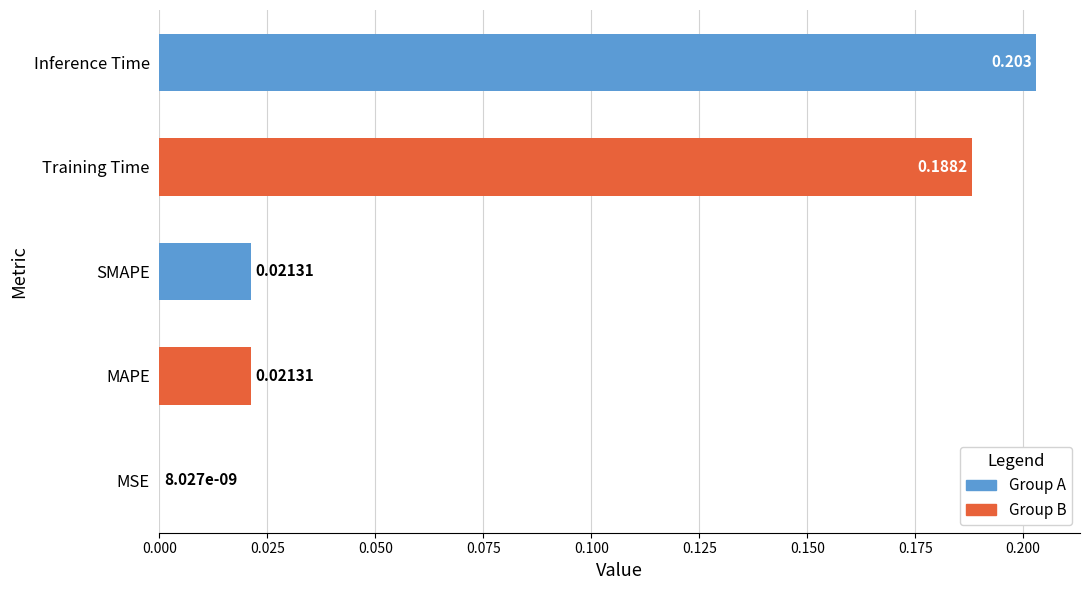

Which has a higher value, Inference Time or MAPE?

Inference Time